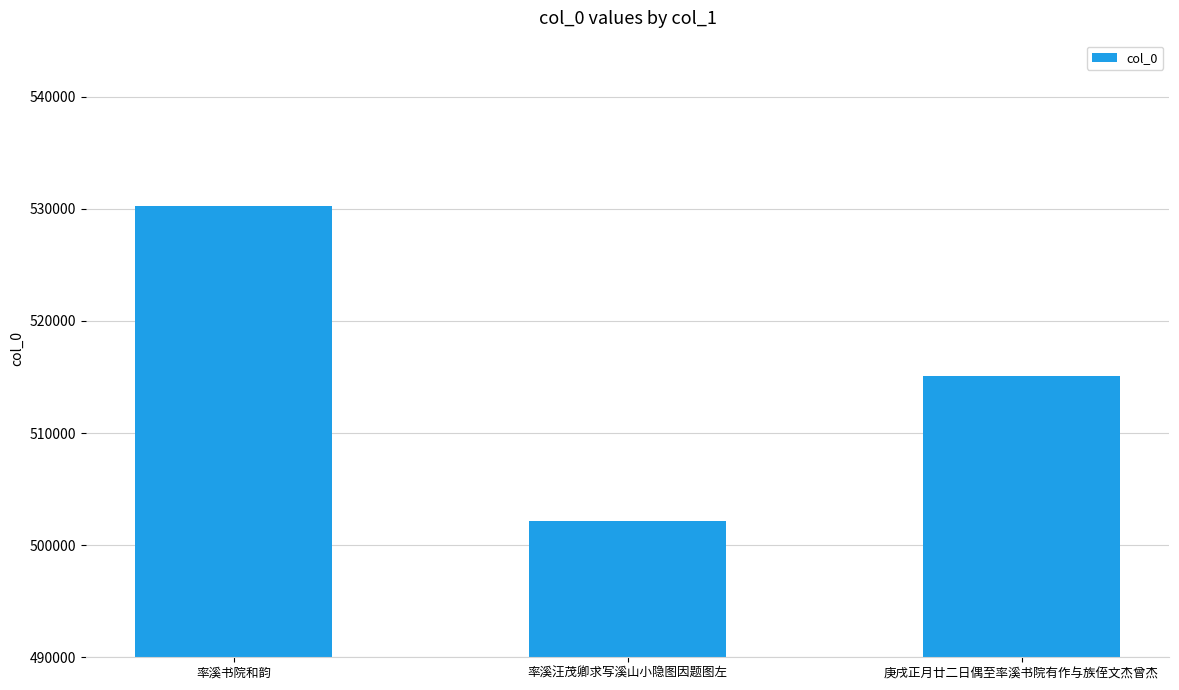

How many distinct data groups are displayed?

1